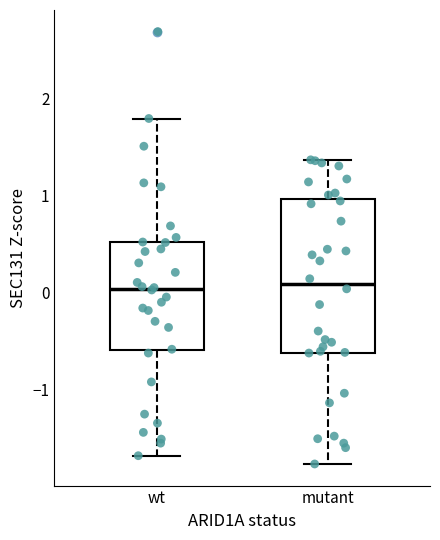

Reading left to right, read every box against the y-axis: the position of its median line, the range the box covers, and the ends of its whiskers. The values are not printed on the chart, so give them approximately, as read against the axis.

wt: median 0.0, box -0.6 to 0.5, whiskers -1.7 to 1.8
mutant: median 0.1, box -0.6 to 1.0, whiskers -1.8 to 1.4